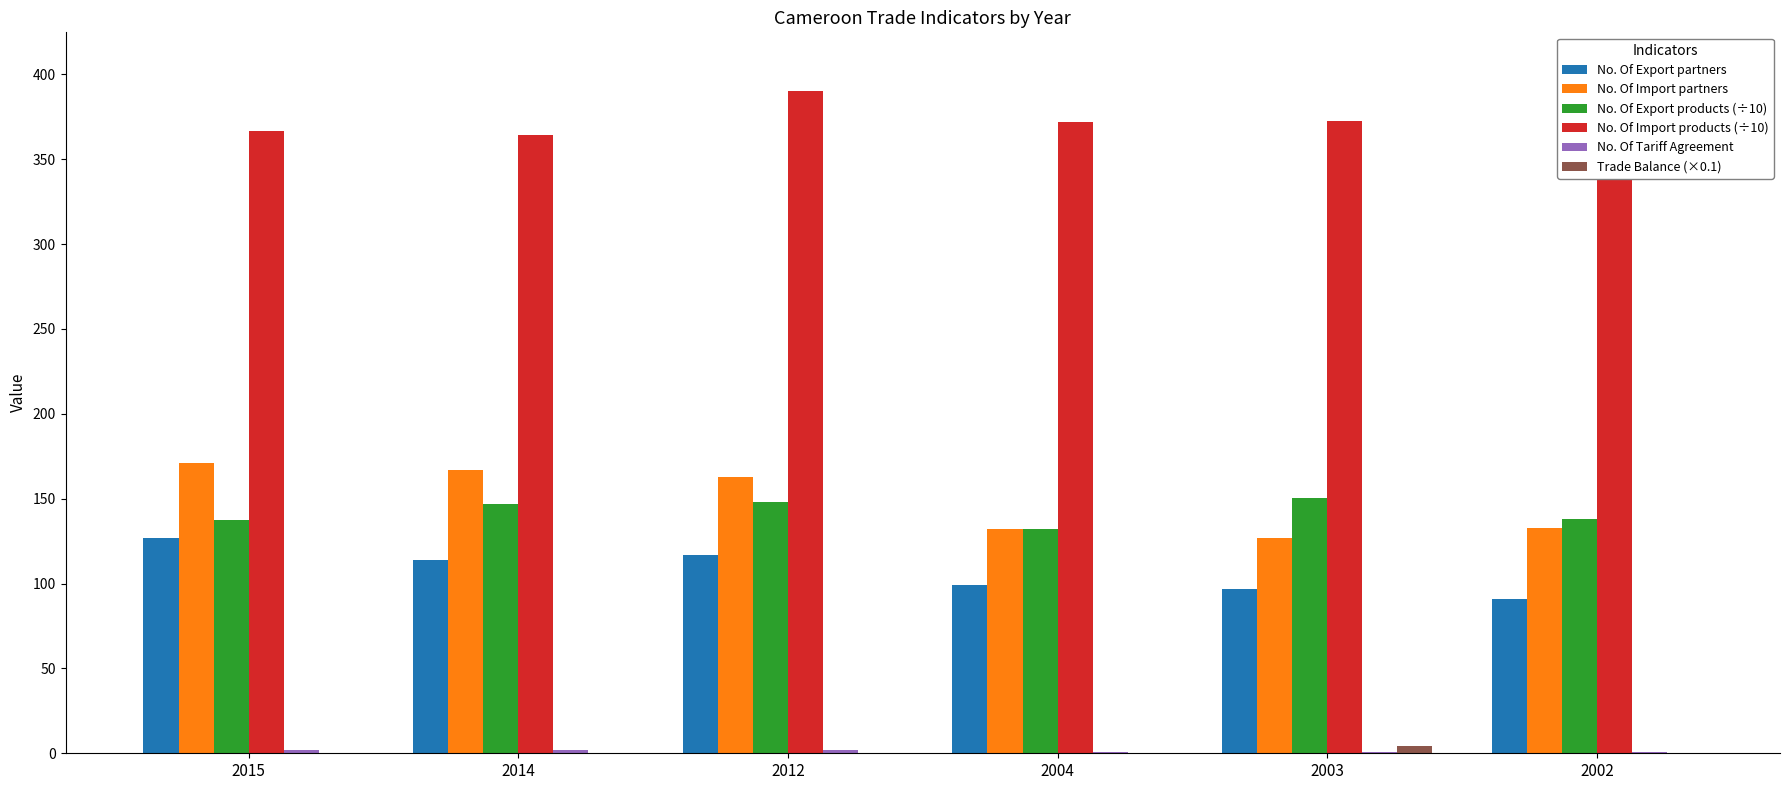

True or false: No. Of Tariff Agreement has a value of 2.0 at 2015.

True